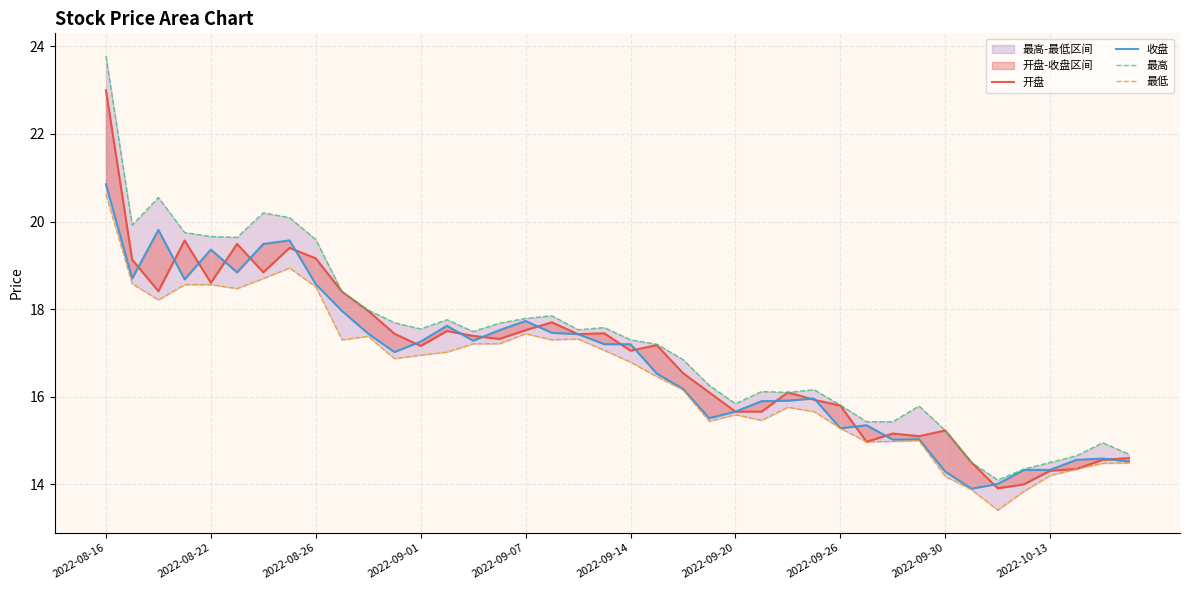

True or false: 最高 and 开盘 cross at least once.

False